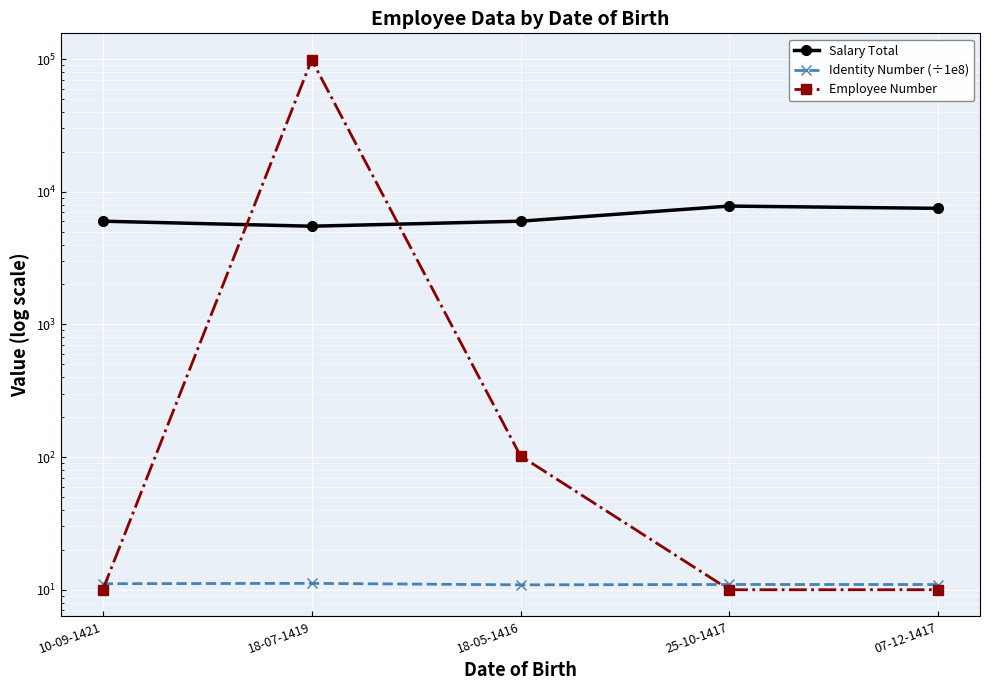

True or false: Identity Number (÷1e8) and Employee Number cross at least once.

True